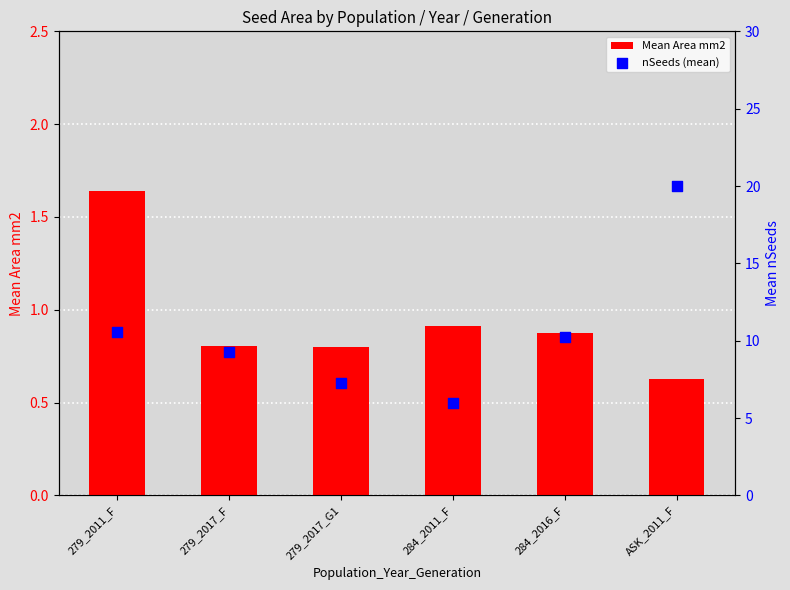

What is the total value across all series at 279_2011_F?

12.2